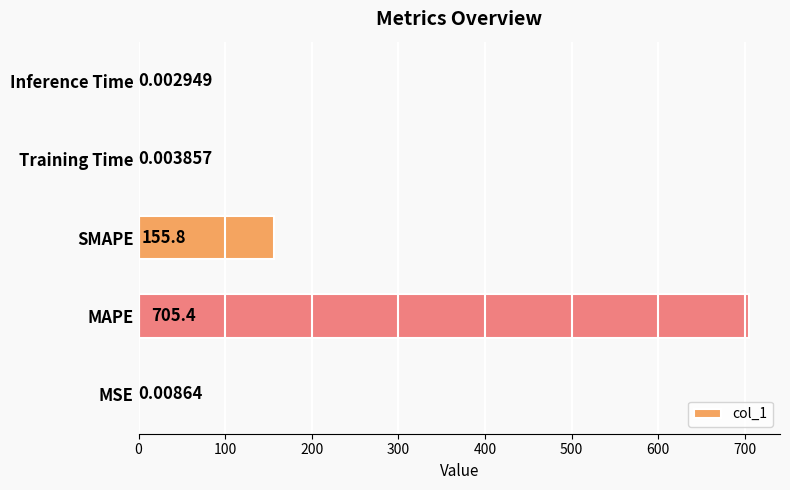

Where is the data nearest to the value 352?

SMAPE